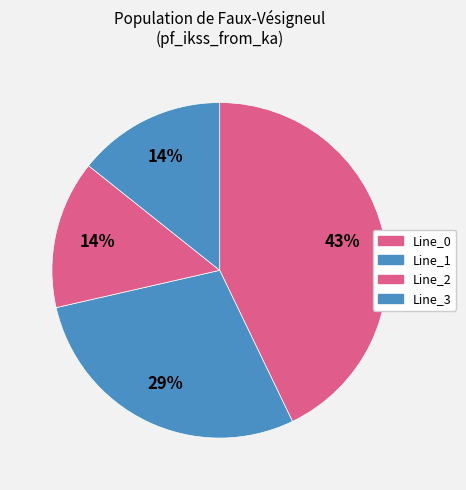

Rank the categories by value from lowest to highest.

Line_2, Line_3, Line_1, Line_0